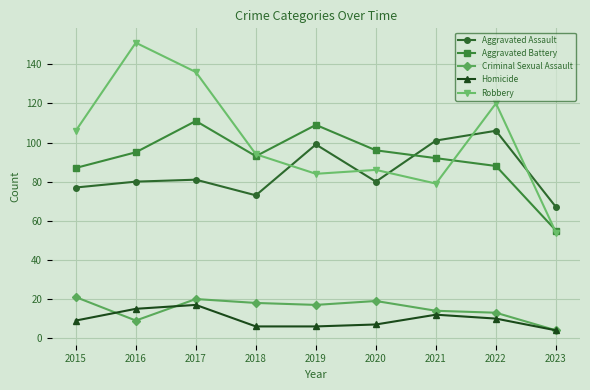

What is the sum of the Aggravated Assault values at 2018 and 2021?

174